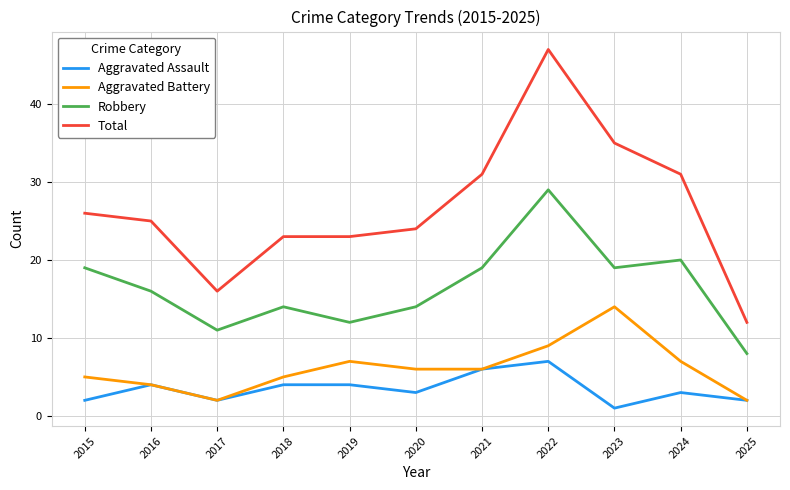

At which category is the sum across all series the highest?

2022